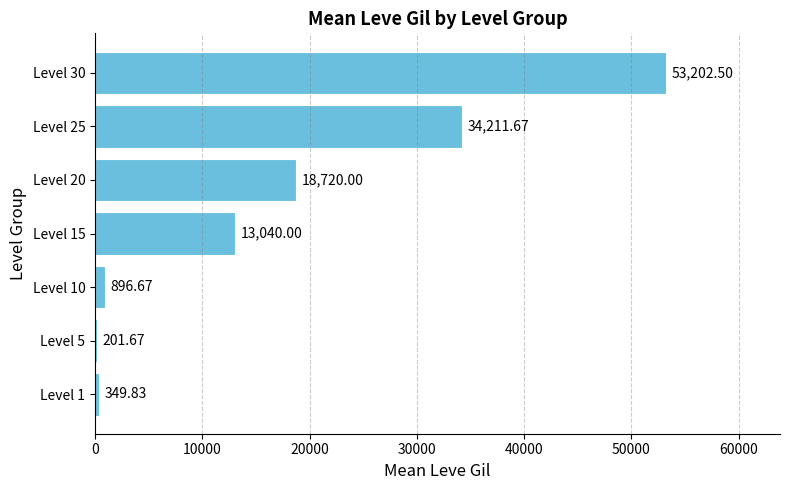

Count the number of data series in this chart.

1